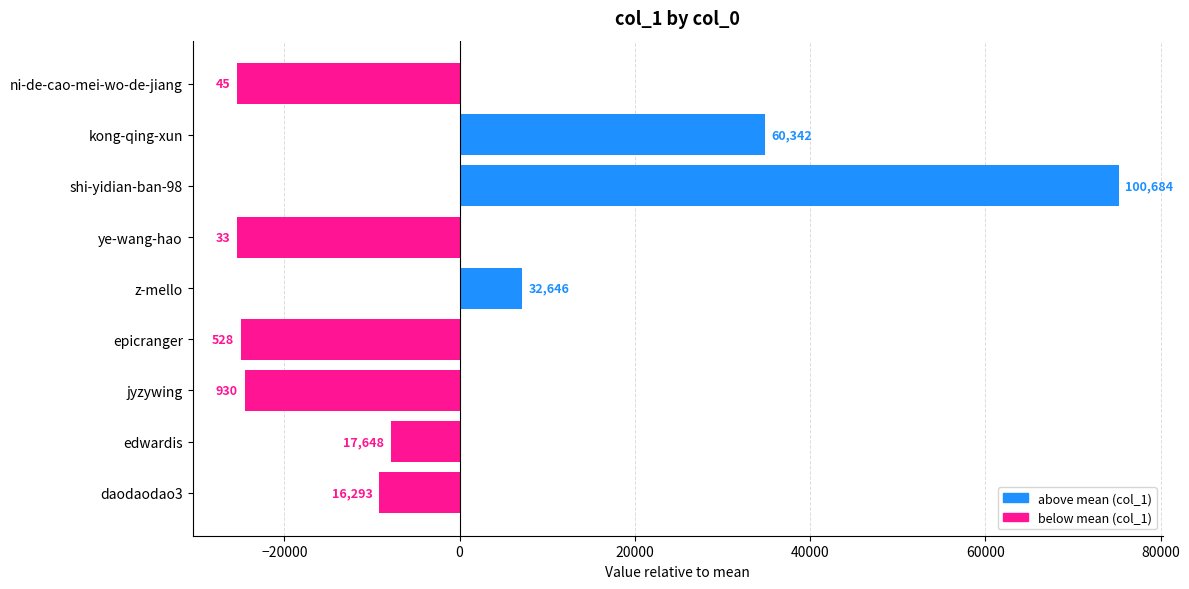

Are the bars horizontal?

Yes